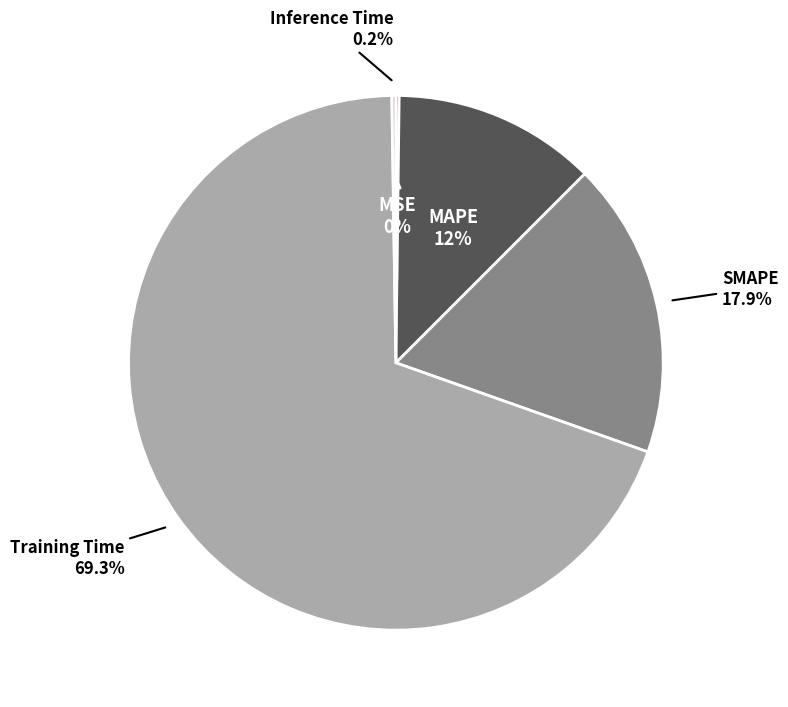

Does any single category account for the majority?

Yes